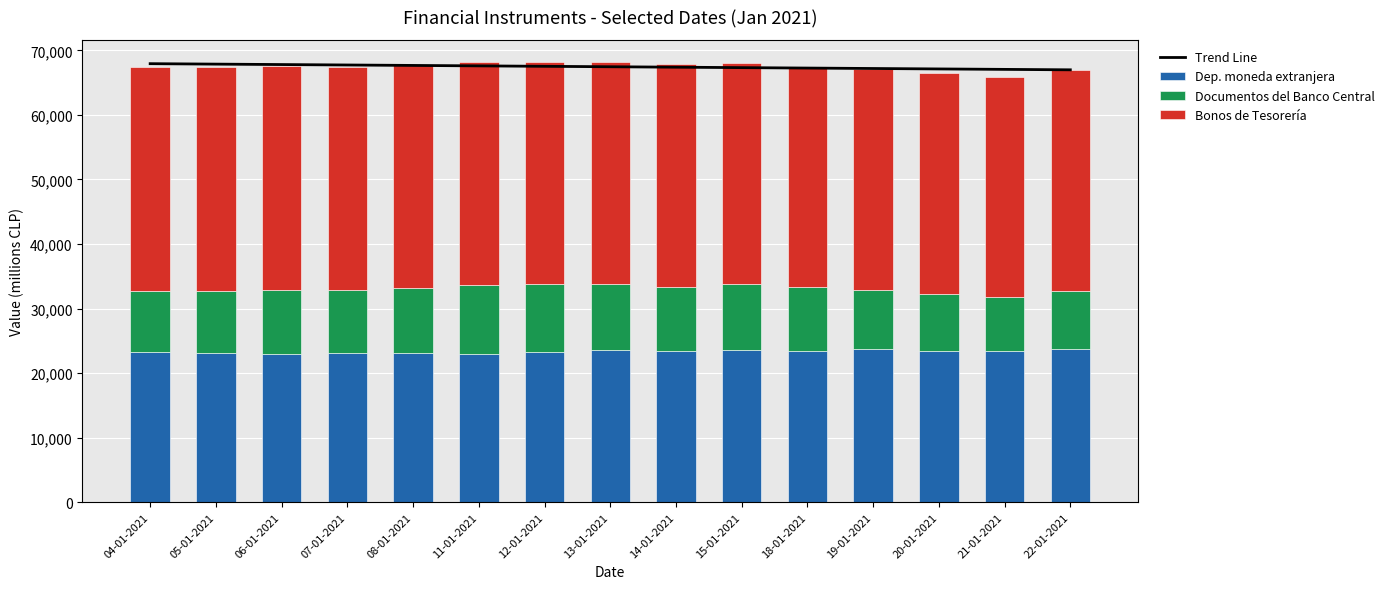

What is the lowest value of the Dep. moneda extranjera series?

22915